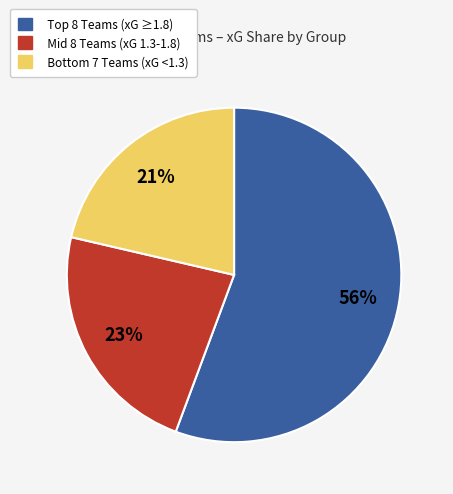

To the nearest percent, what is the average slice percentage?

33%